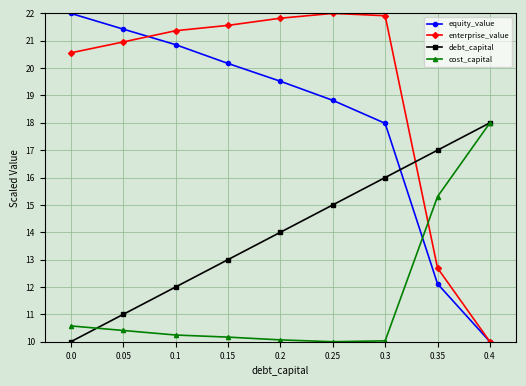

What is the label of the 8th point from the left?

0.35